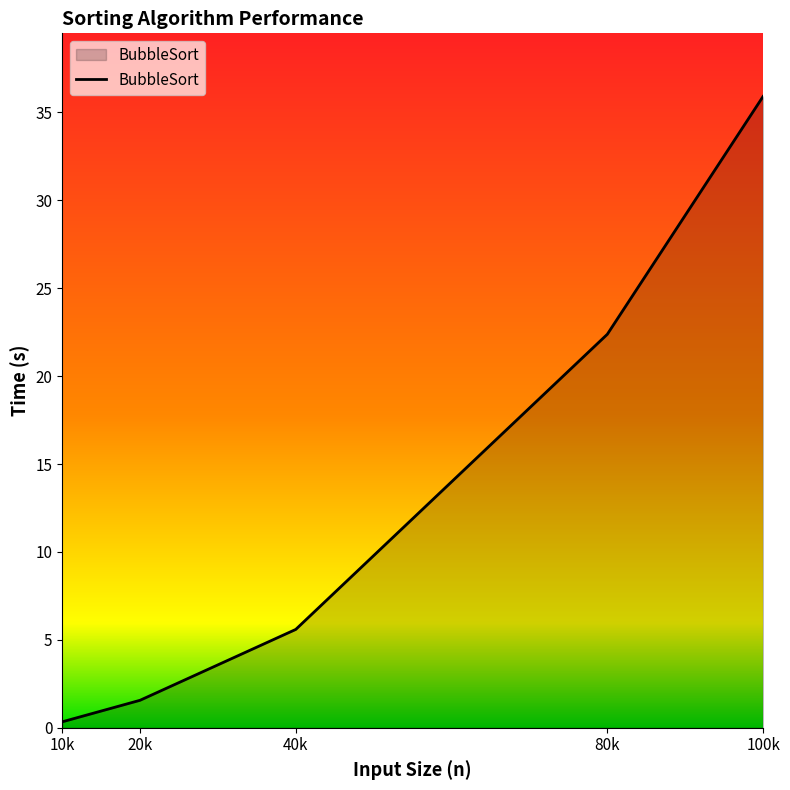

Rank the categories by value from highest to lowest.

100k, 80k, 40k, 20k, 10k